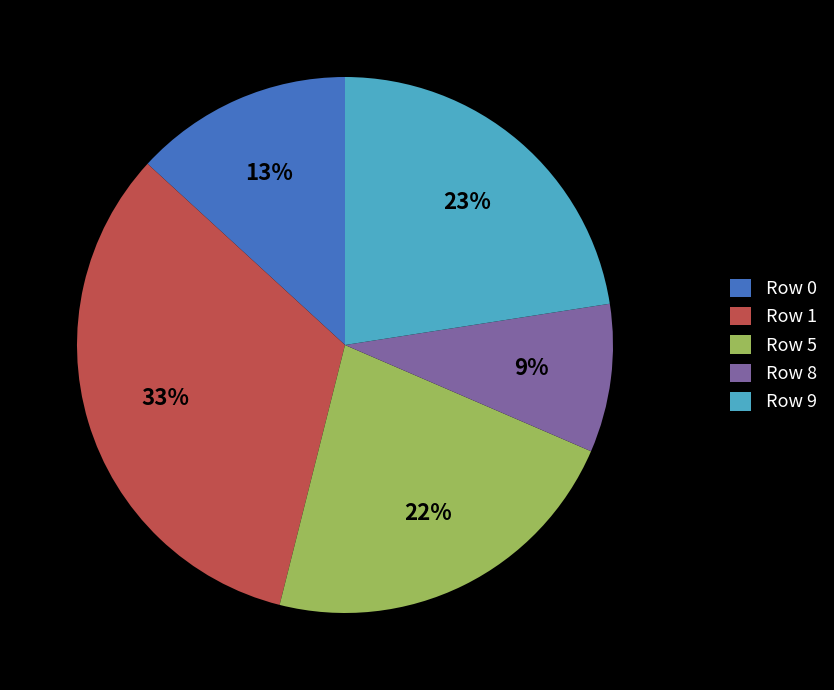

Between Row 9 and Row 0, which is larger?

Row 9